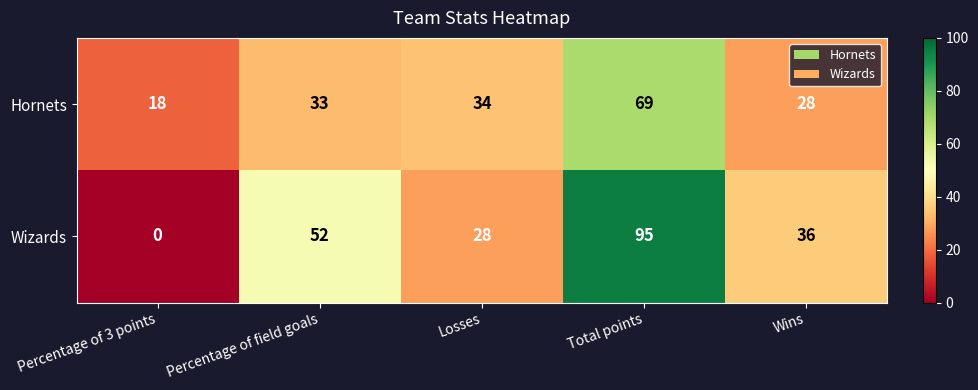

Between Total points and Wins, which series saw the biggest shift?

Wizards